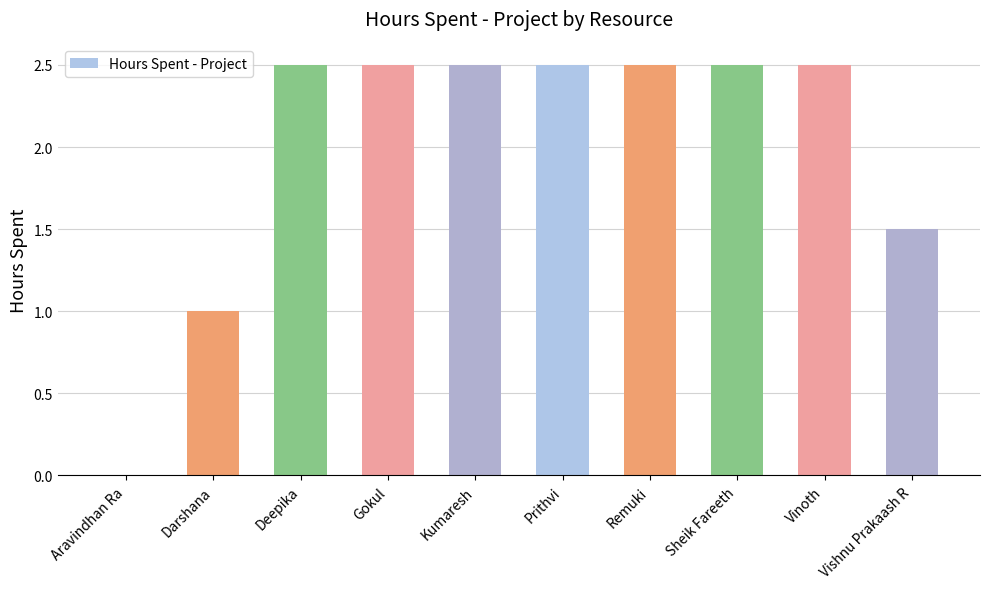

What is the sum of the values at Vishnu Prakaash R and Prithvi?

4.0